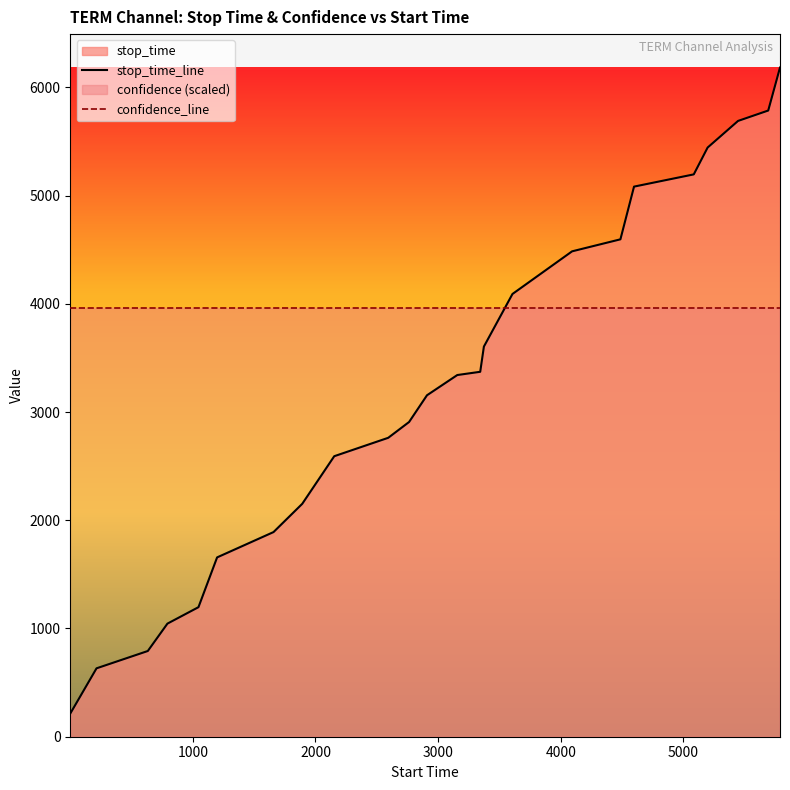

List the series in order of their peak value, lowest first.

confidence_line, stop_time_line